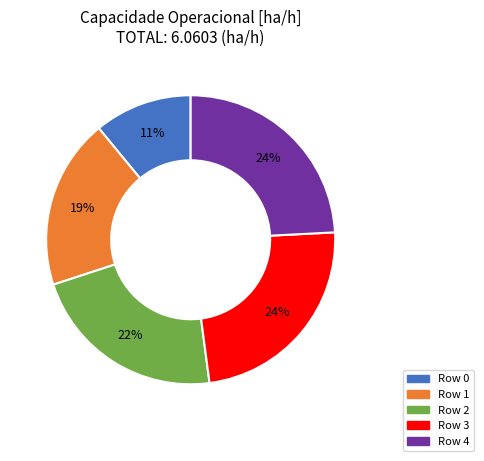

How many slices are in this pie chart?

5